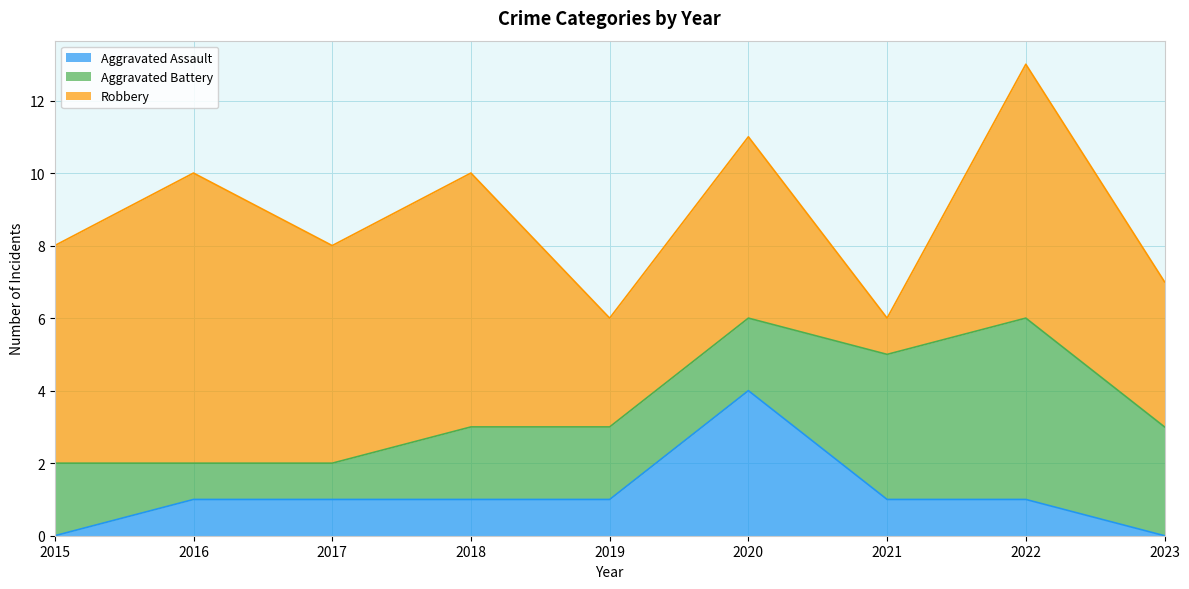

Count the Aggravated Assault values in the range 1 to 2.

6